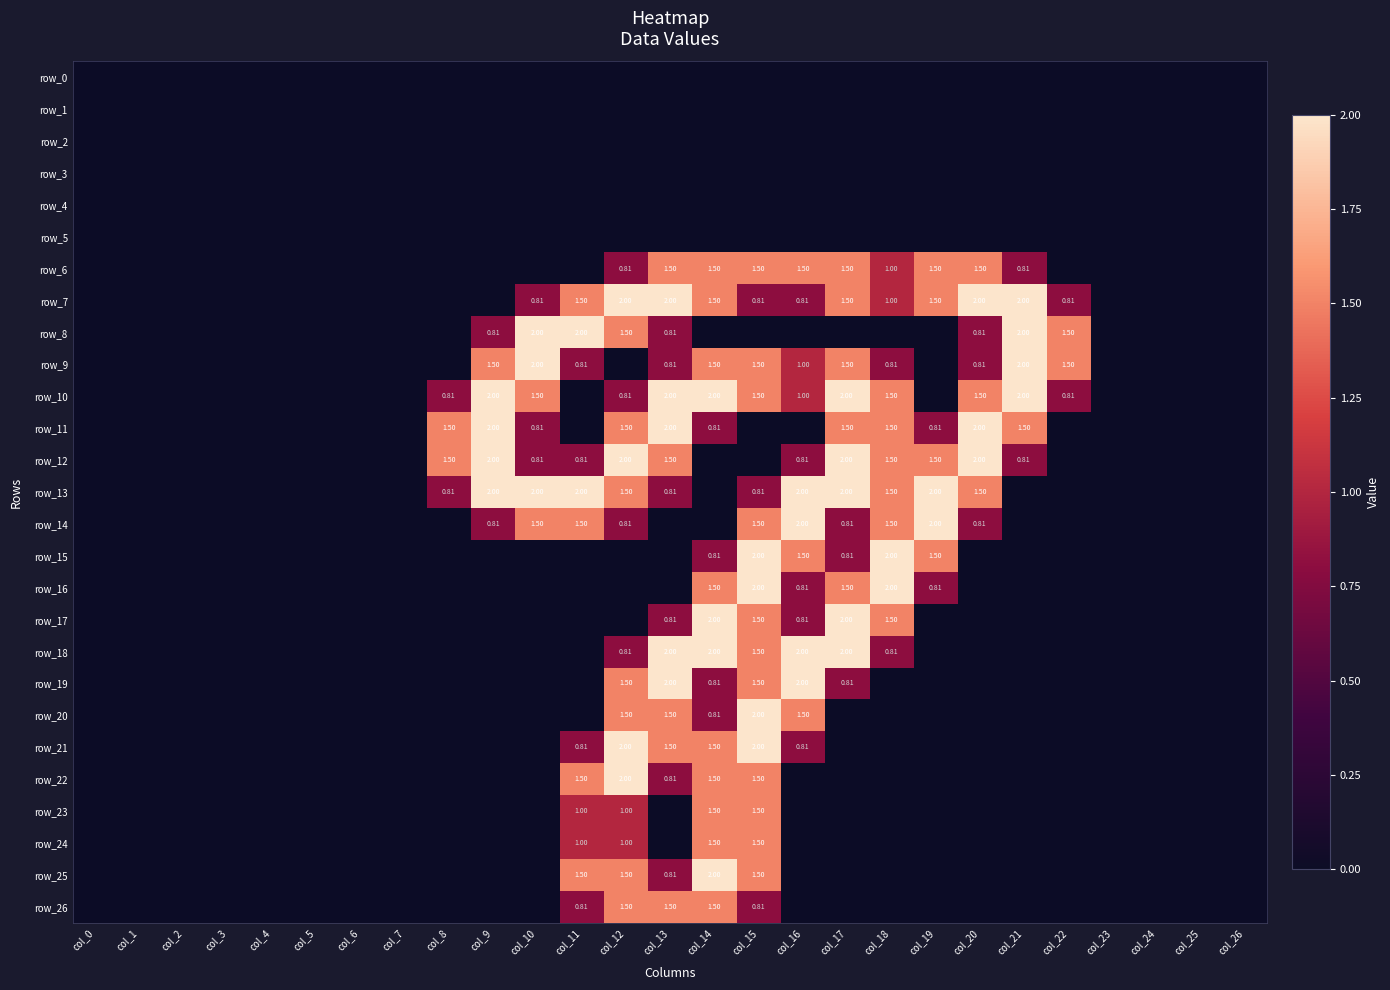

What is the average value of the row_22 series?

0.3